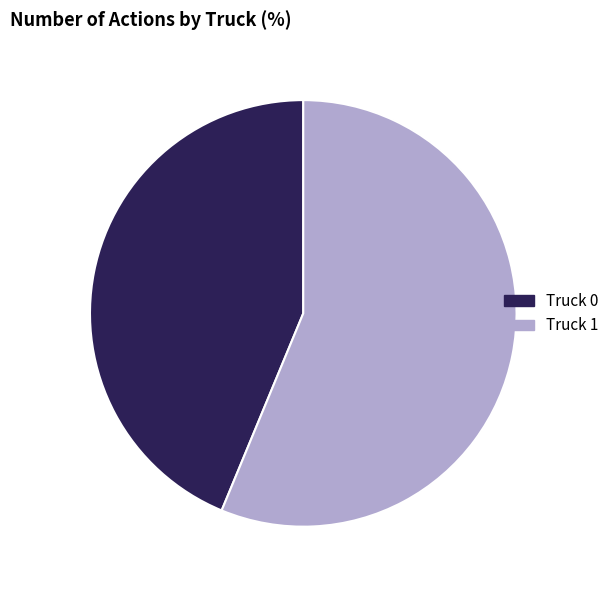

How many slices are in this pie chart?

2